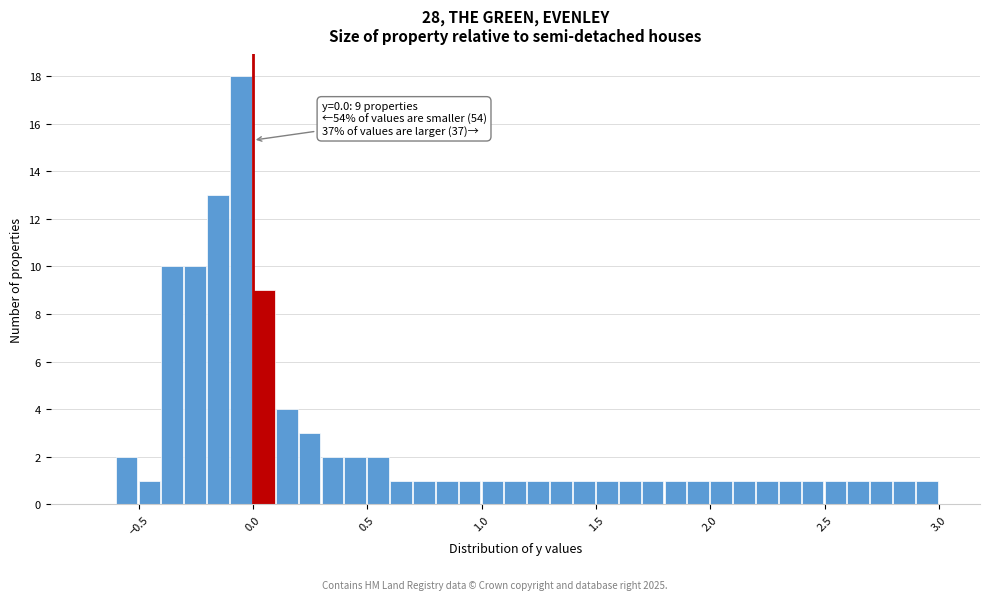

Around what value on the x-axis is the tallest bar? Give the approximate position of its centre, as read against the axis.

-0.05